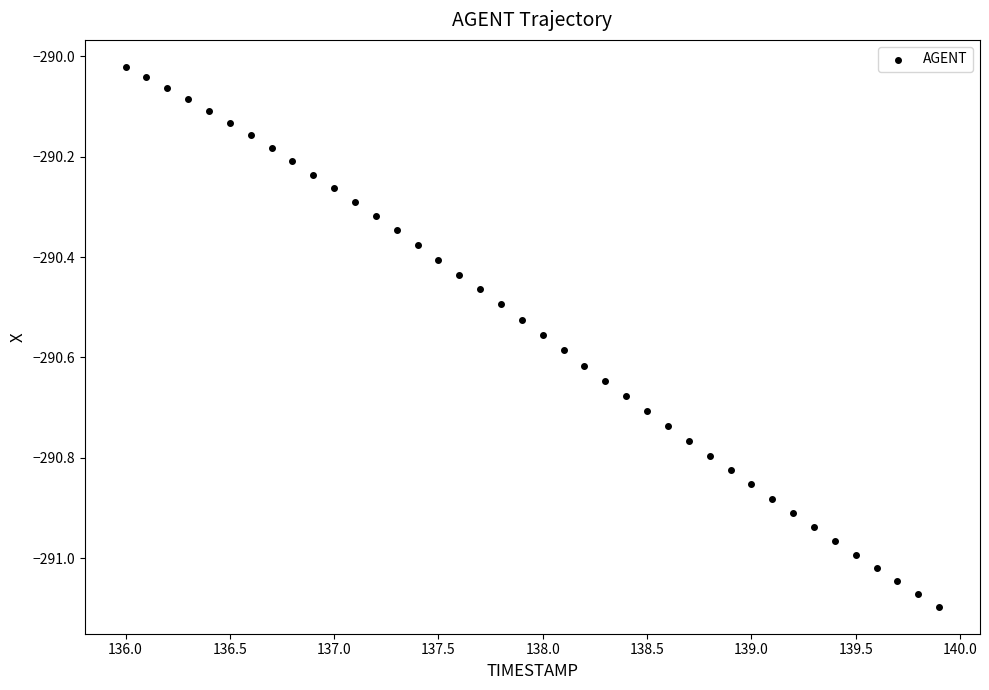

What is the range of X values (max minus min)?

3.9